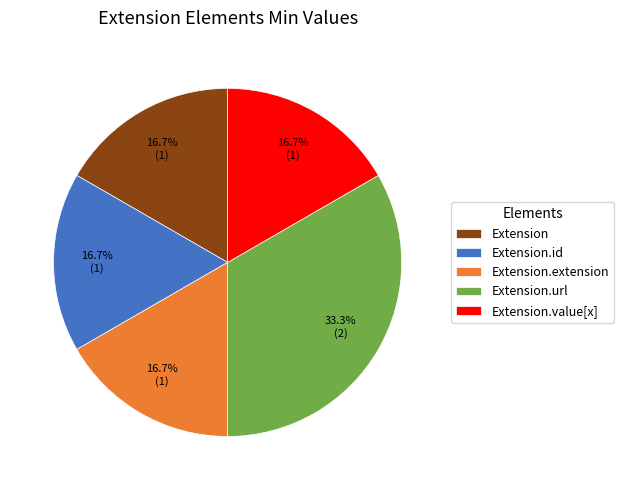

To the nearest percent, what is the average slice percentage?

20%